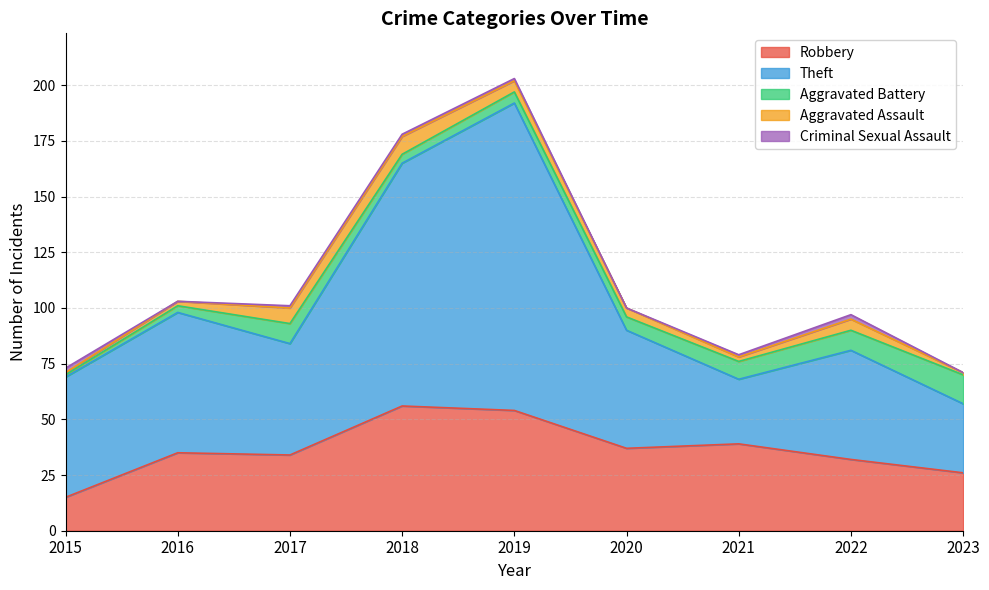

How many data points in Criminal Sexual Assault are above 1?

2